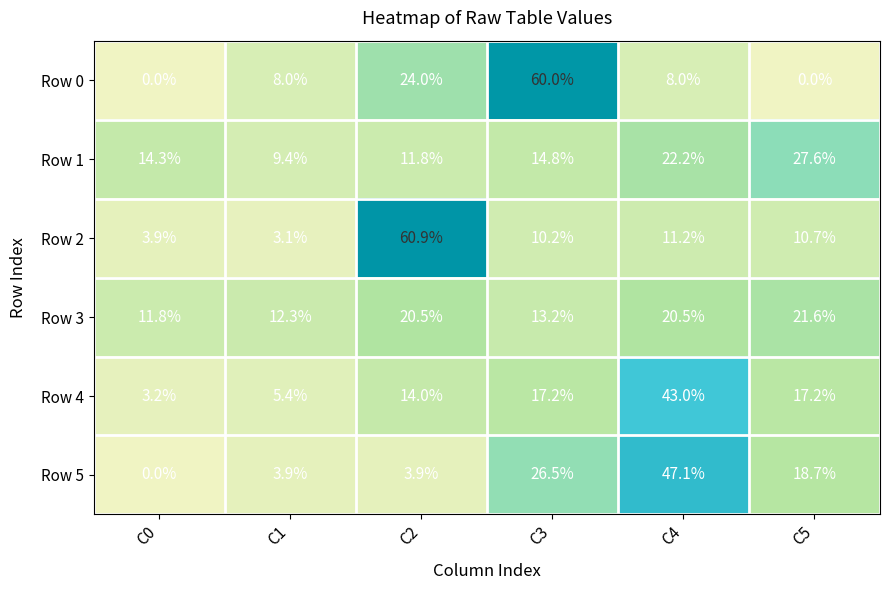

At C5, list the series in order from largest to smallest.

Row 1, Row 3, Row 5, Row 4, Row 2, Row 0